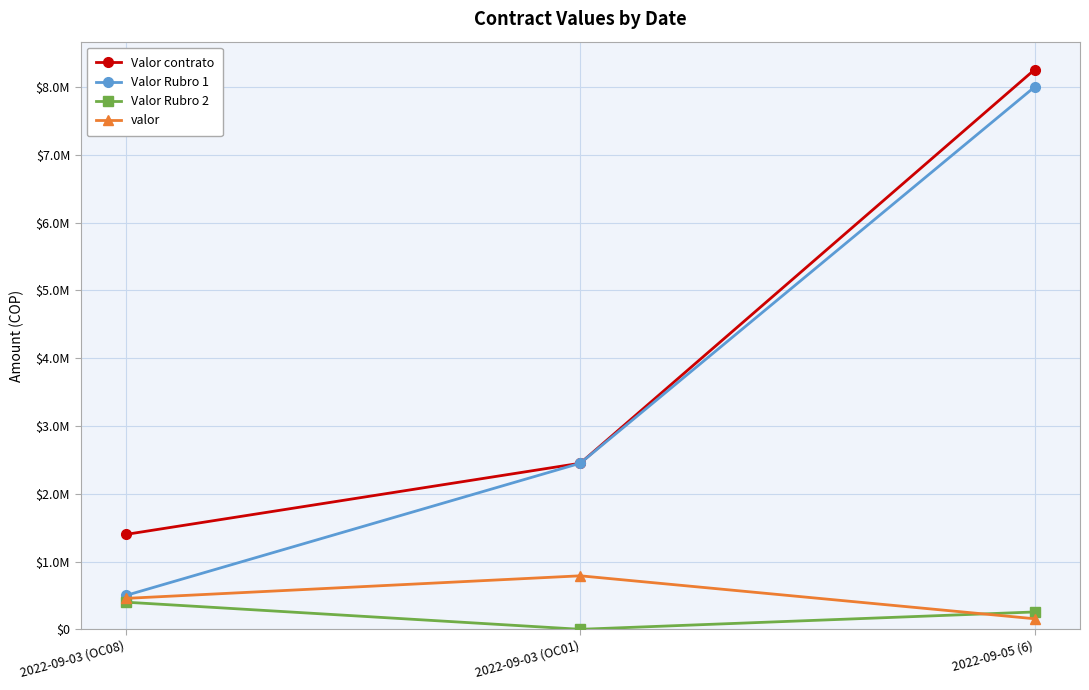

Is this an area chart (filled region under the line)?

No